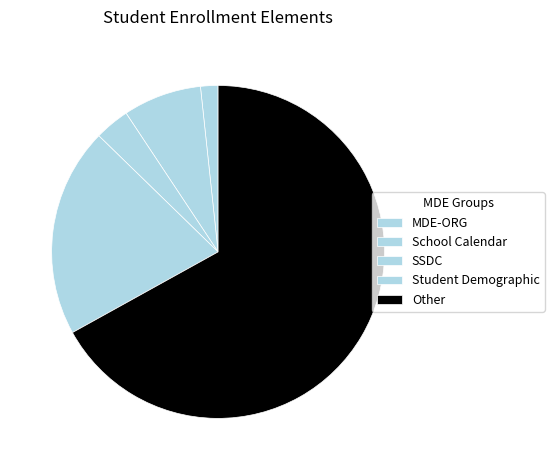

Is there a majority slice in this chart?

Yes